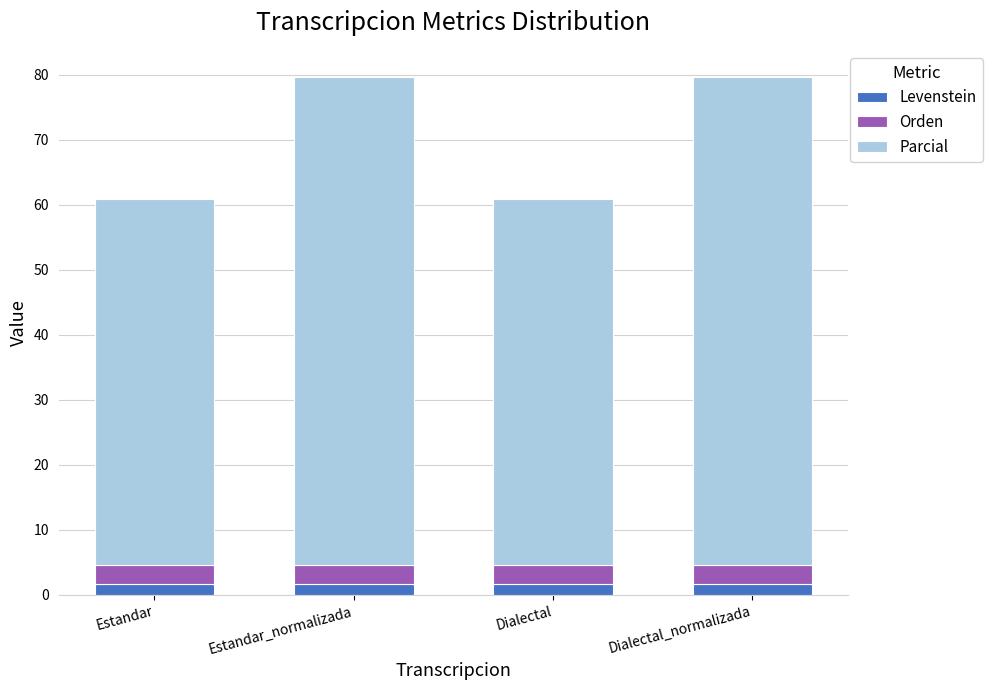

What is the average value of the Levenstein series?

1.7